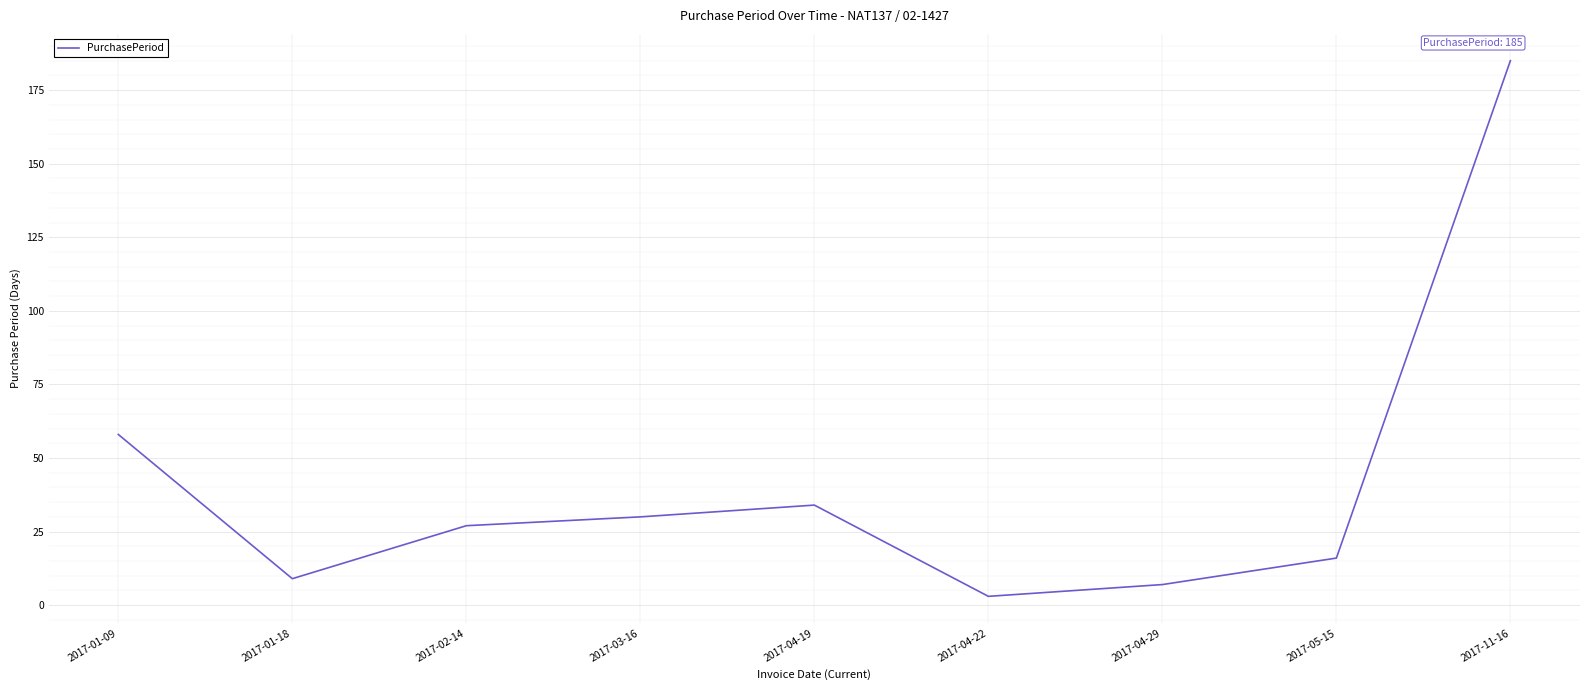

What is the ratio of the value at 2017-03-16 to the value at 2017-01-09?

0.5